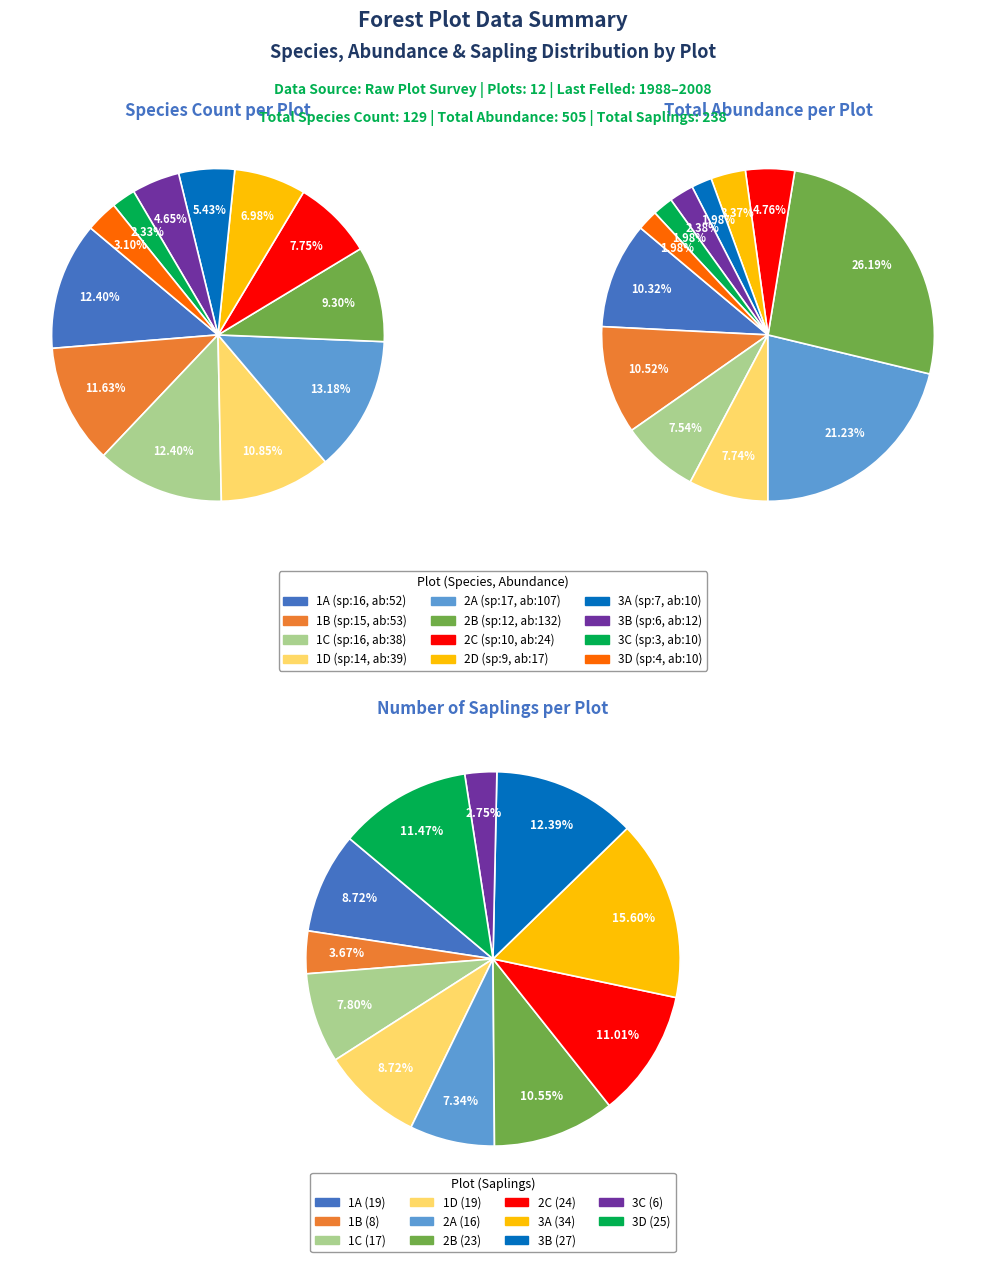

Which slice is the largest?

2B